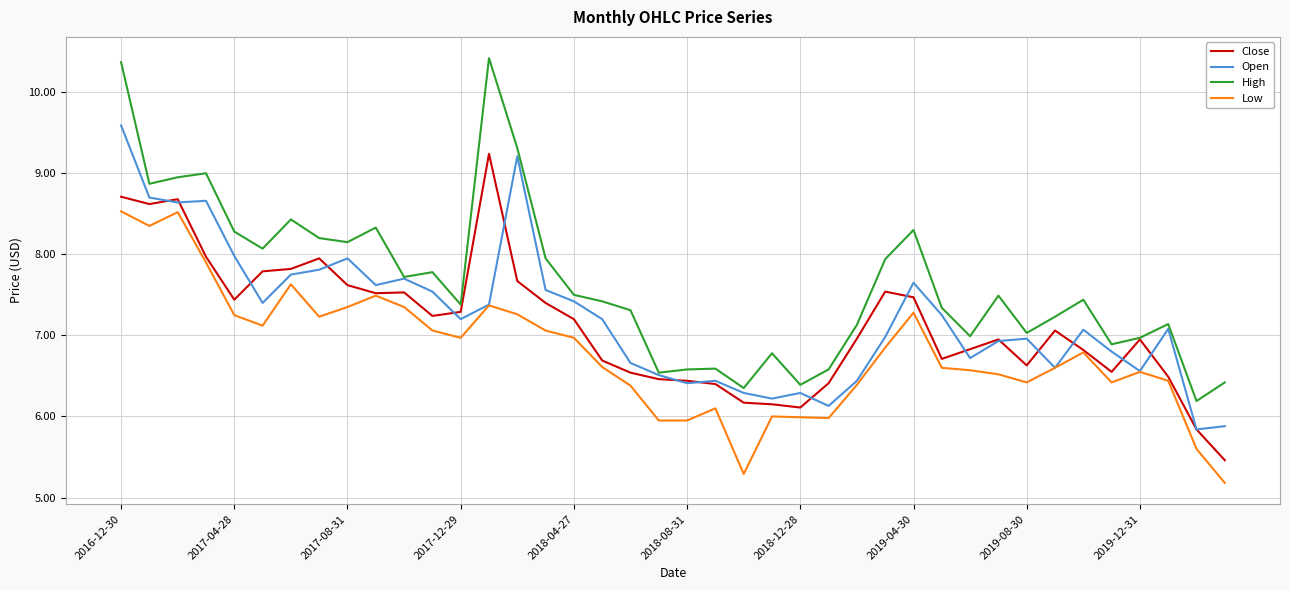

Which series has the largest total across all categories?

High